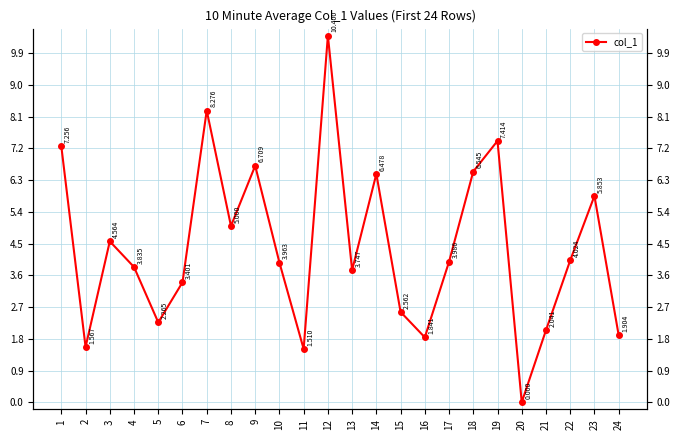

Reading right to left, extract all data points from this chart.

1.9	5.9	4.0	2.0	0.0	7.4	6.5	4.0	1.8	2.6	6.5	3.7	10.4	1.5	4.0	6.7	5.0	8.3	3.4	2.3	3.8	4.6	1.6	7.3